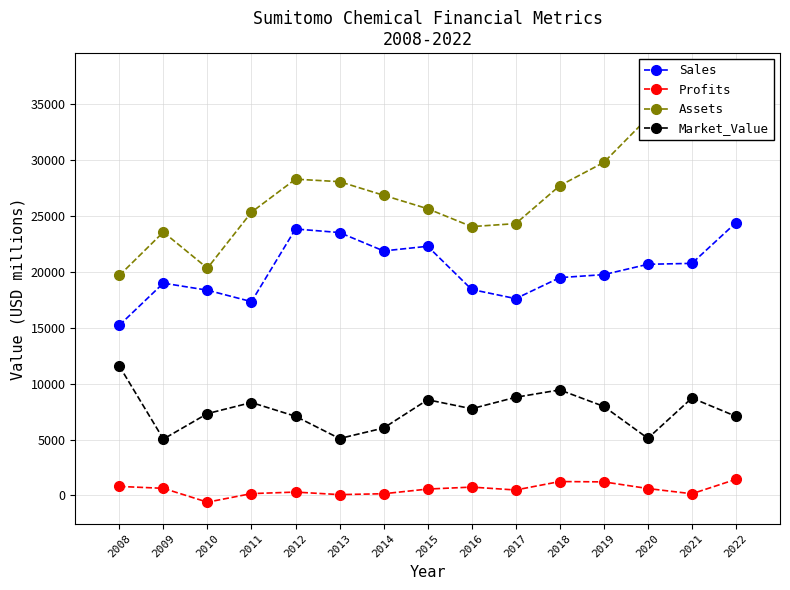

What is the spread (max minus min) of values at 2017?

23849.6